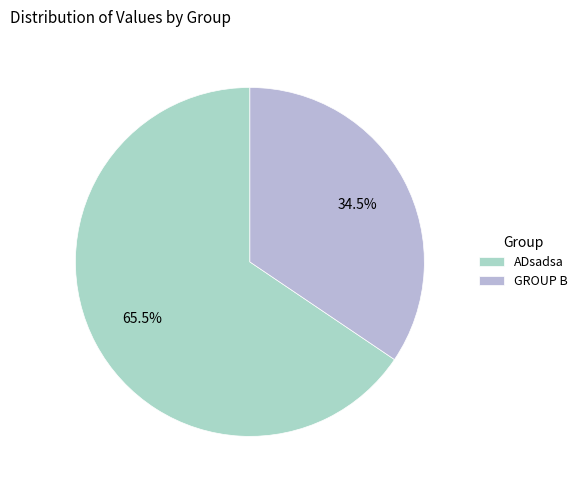

What percentage is the ADsadsa slice, to the nearest percent?

66%